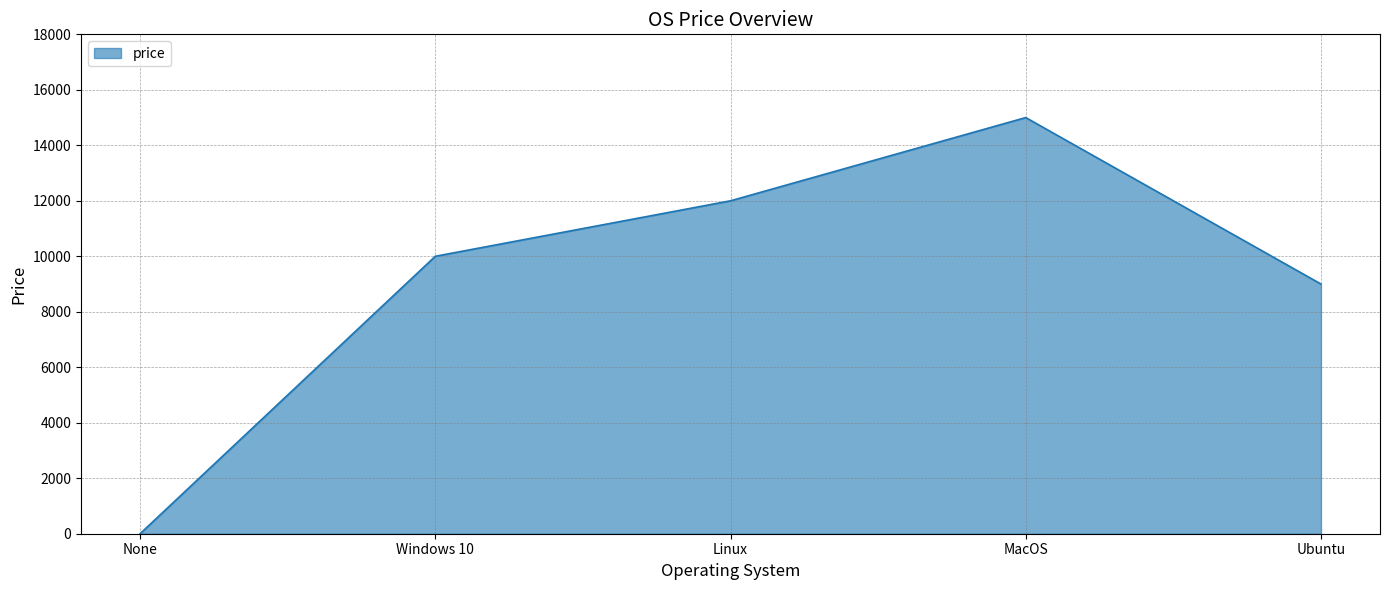

What is the difference between the values at None and Windows 10?

10000